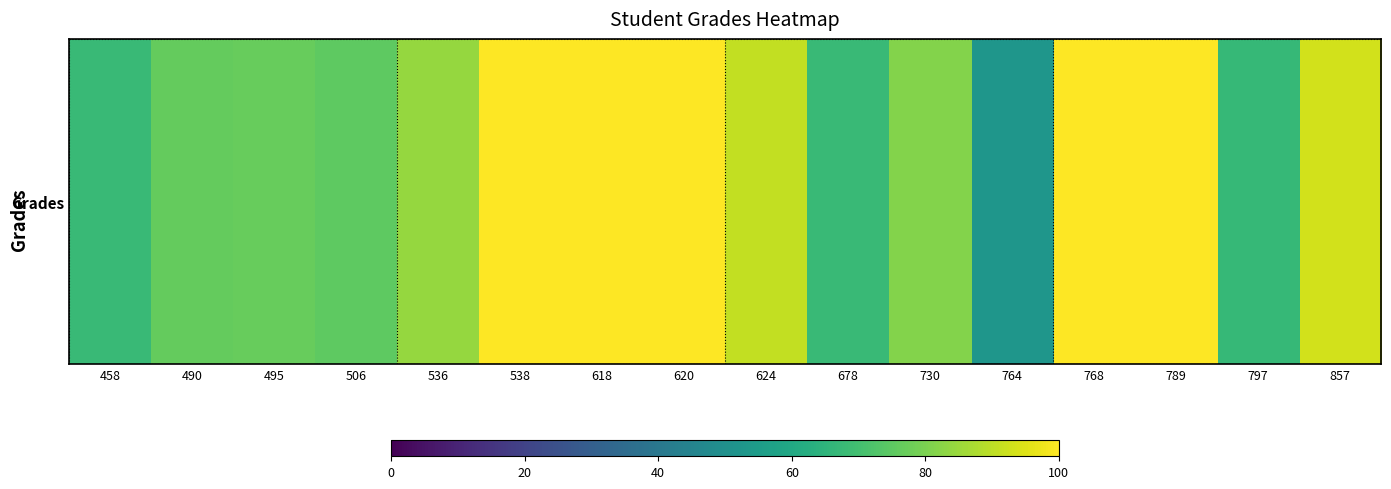

What is the maximum value shown in the chart?

100.0